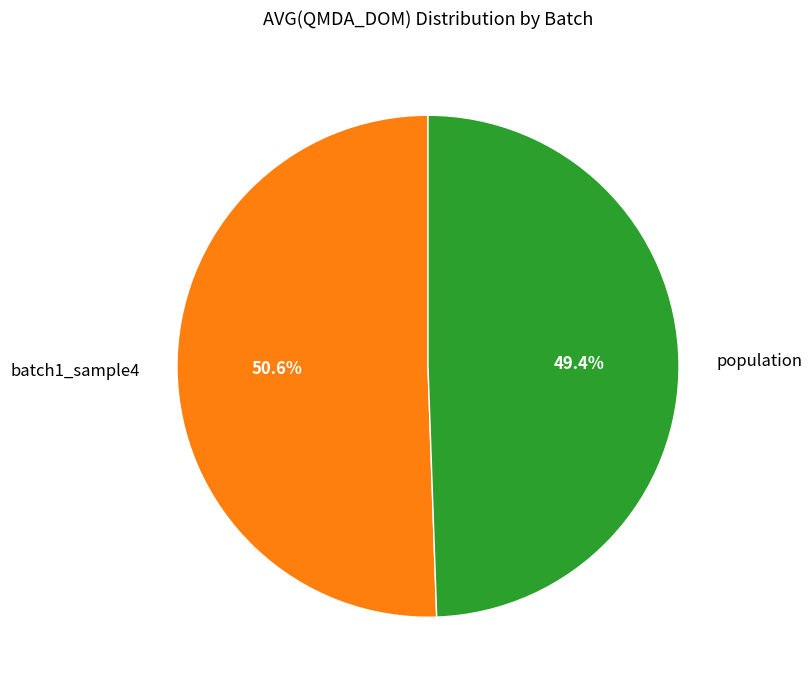

Which category has the smallest portion of the pie?

population